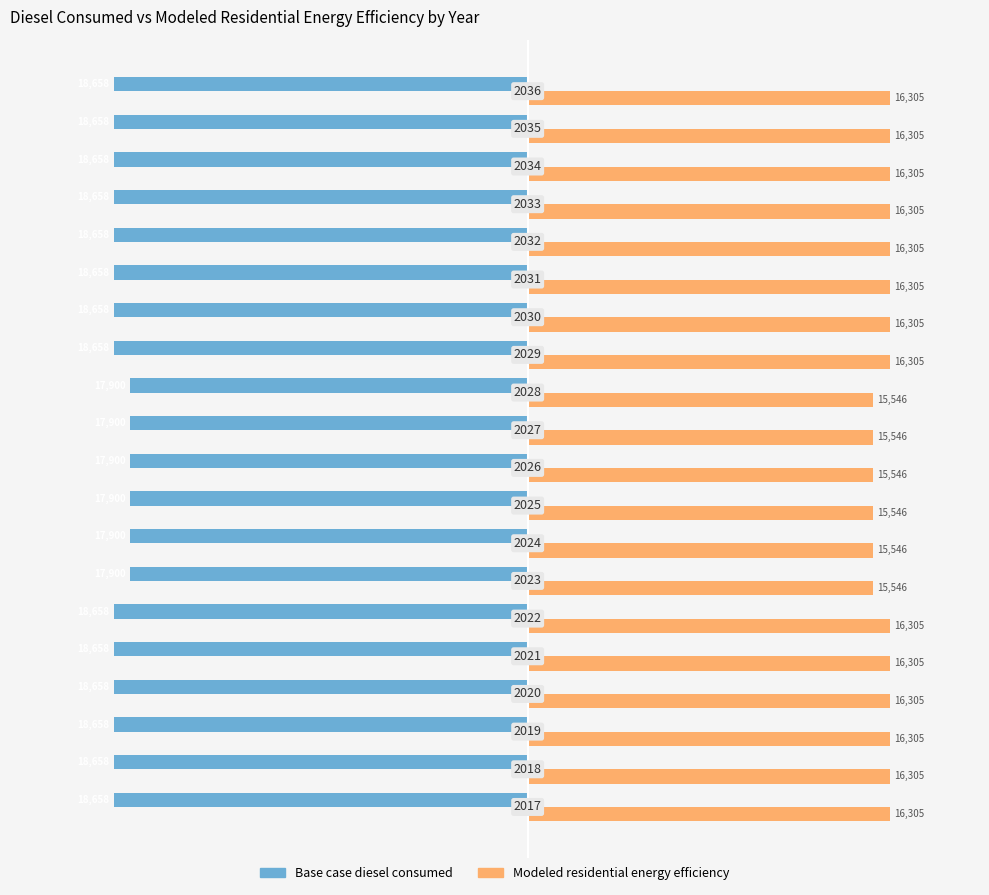

What are all the series names shown in the legend?

Base case diesel consumed, Modeled residential energy efficiency